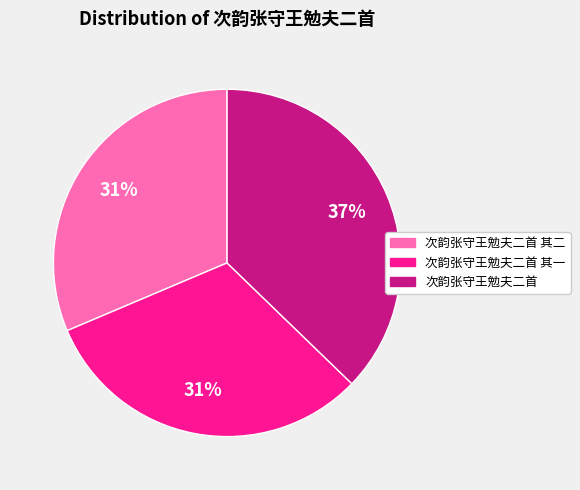

How many slices are in this pie chart?

3